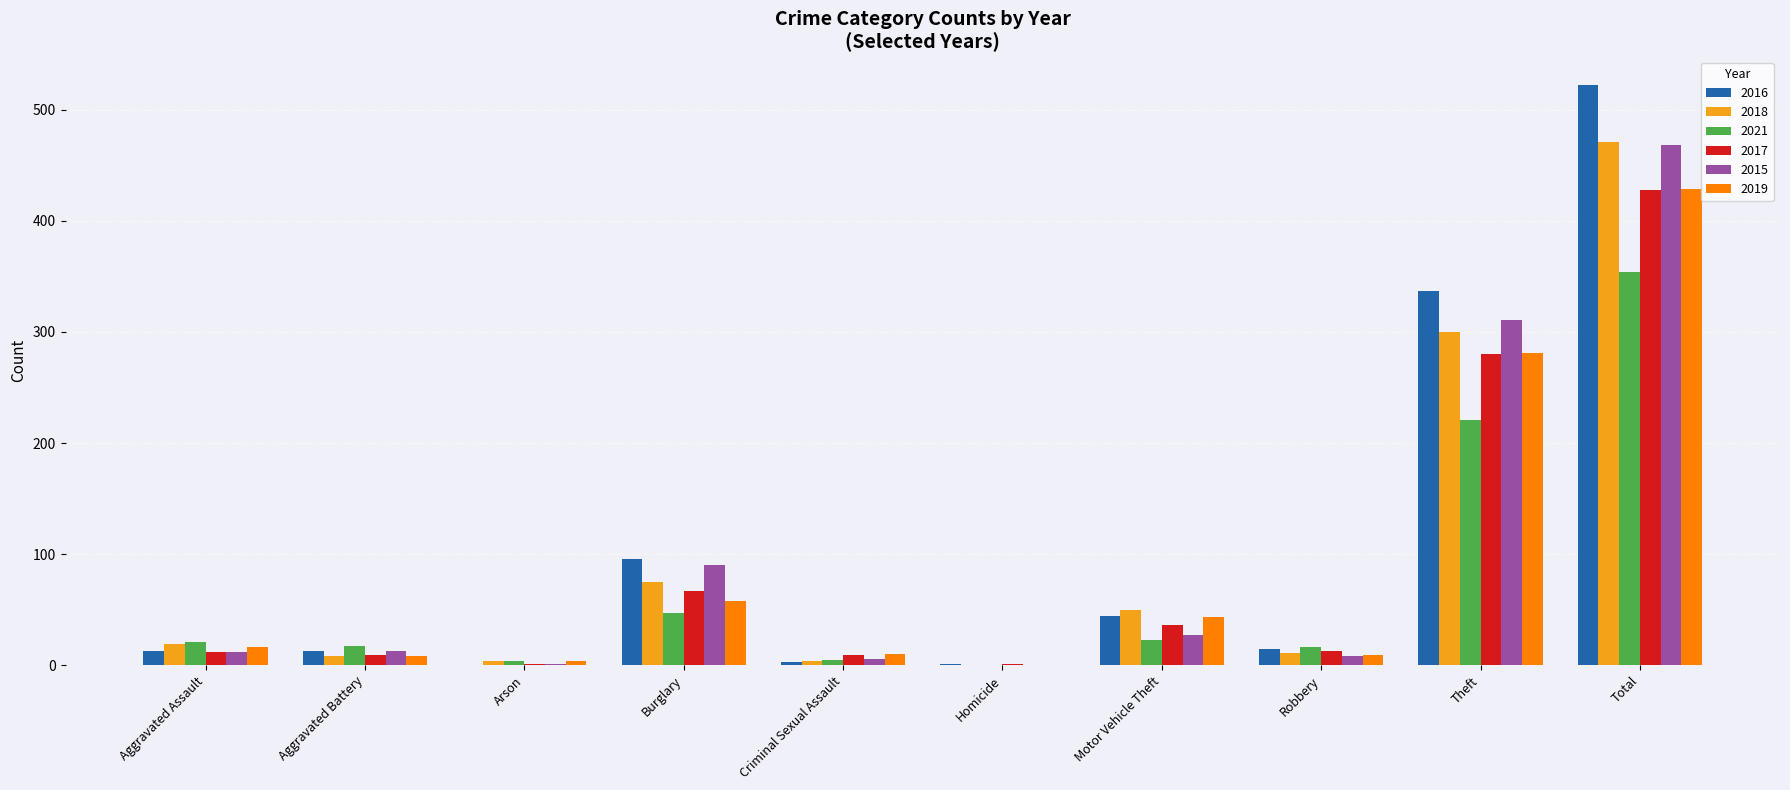

Between Arson and Robbery, which series saw the biggest shift?

2016